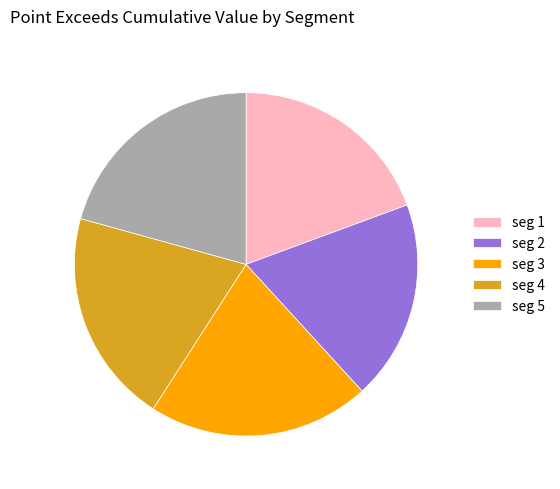

Is the sum of seg 4 and seg 2 greater than half?

No